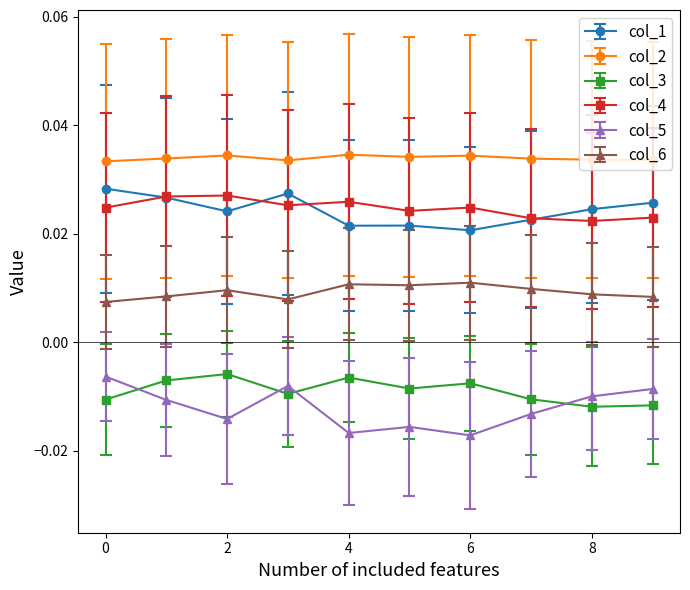

Which series has the largest total across all categories?

col_2